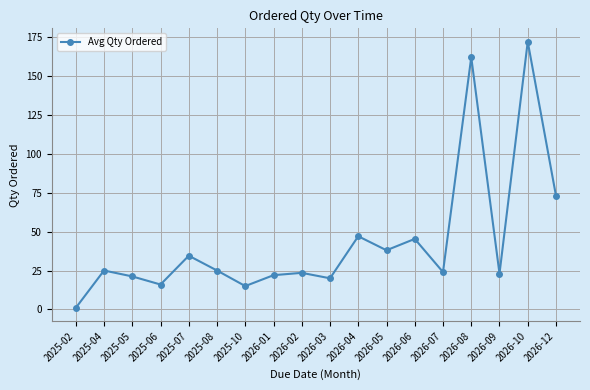

How many data points does each series have?

18